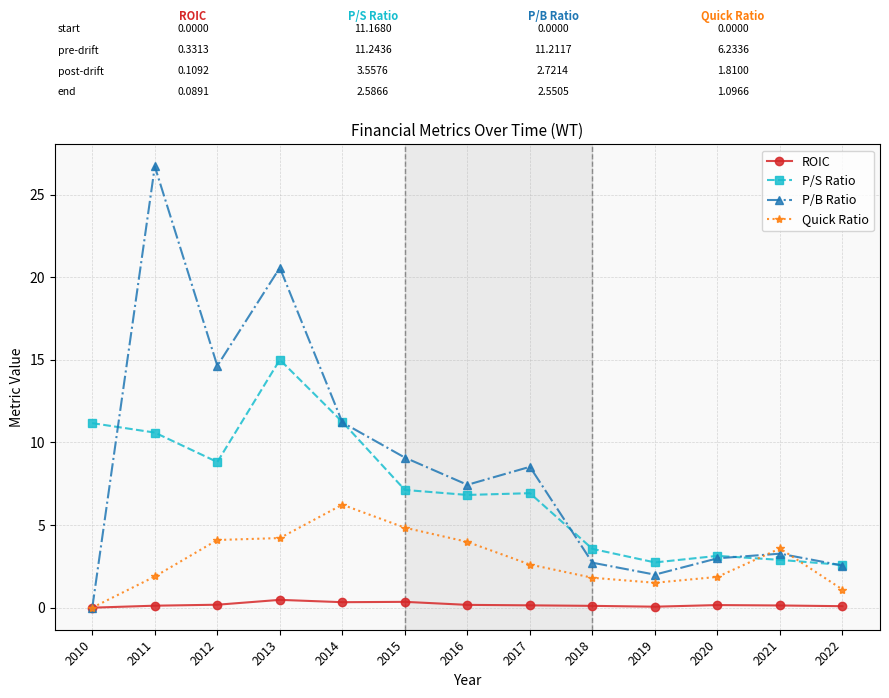

Which series has the largest total across all categories?

P/B Ratio